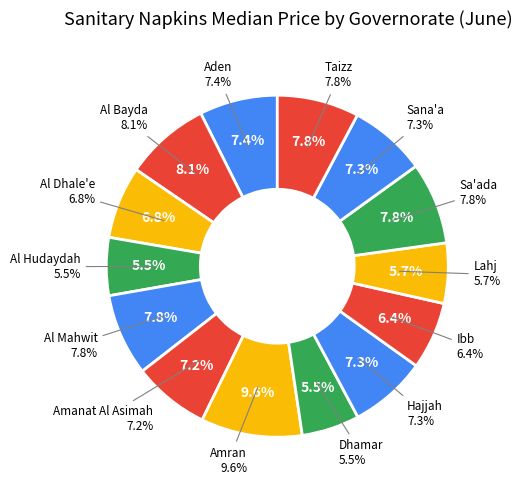

How much of the chart is everything except Al Hudaydah?

94.5%